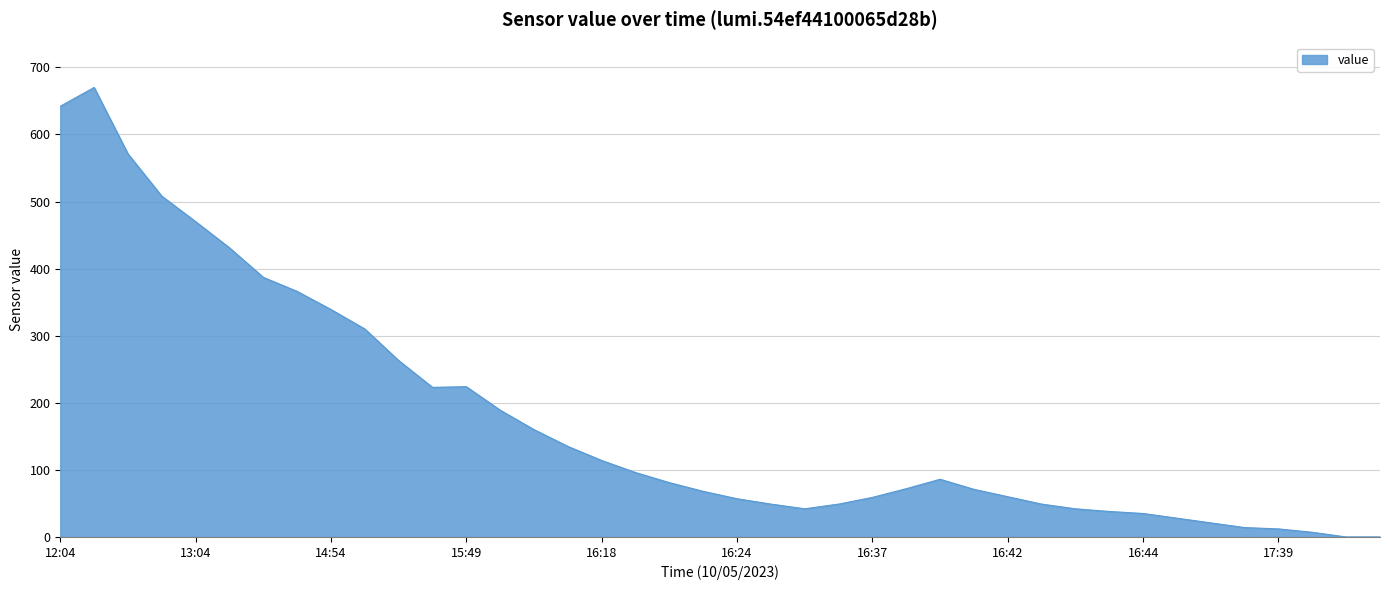

What is the maximum value shown in the chart?

670